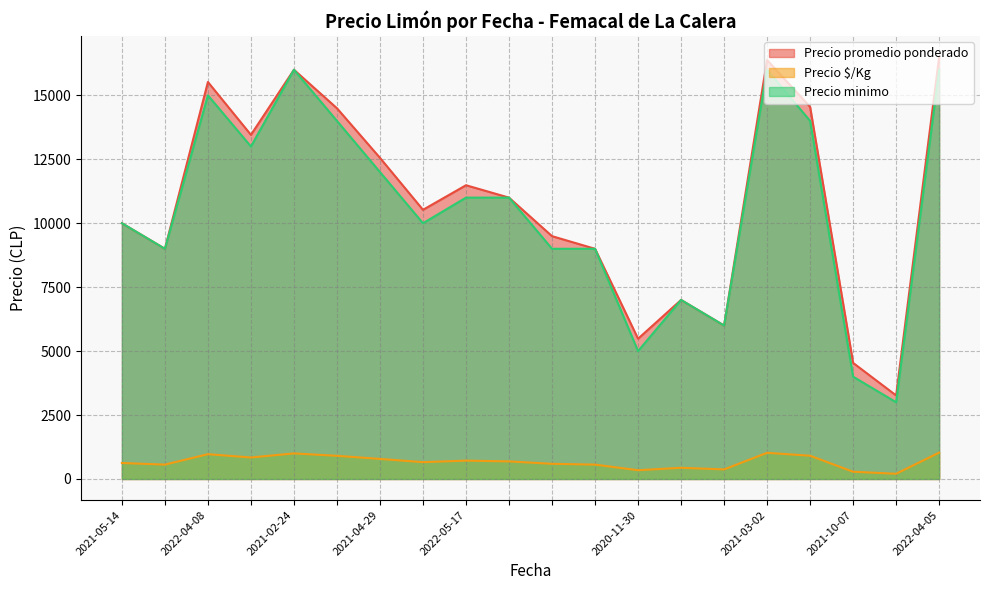

What is the highest value of the Precio $/Kg series?

1031